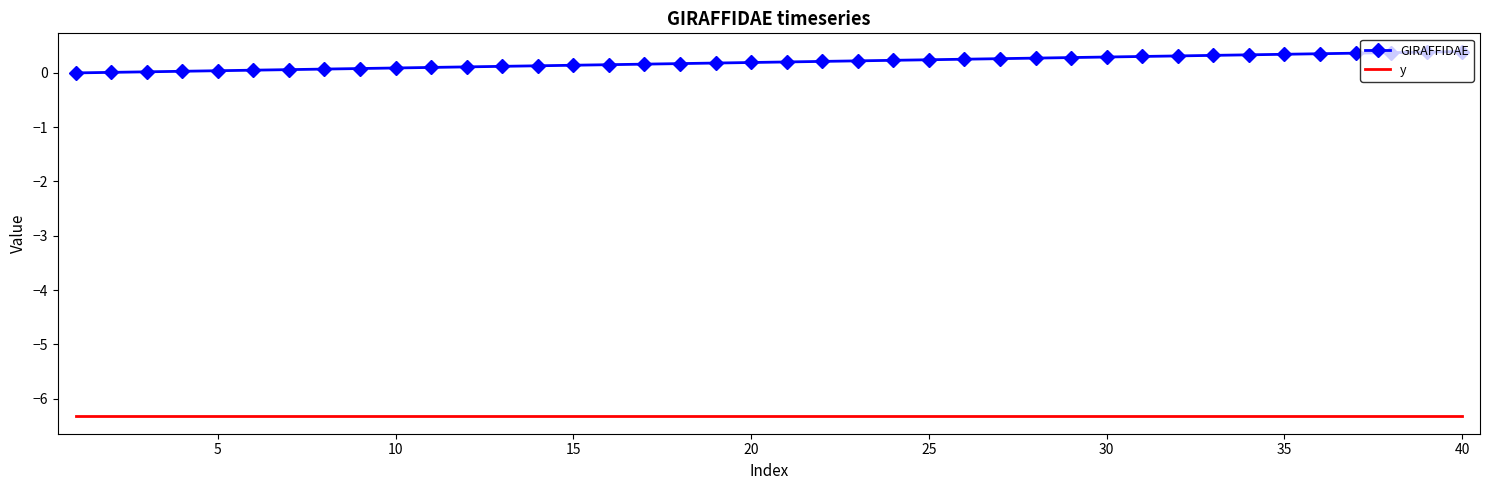

Rank the series by their average value, from lowest to highest.

y, GIRAFFIDAE